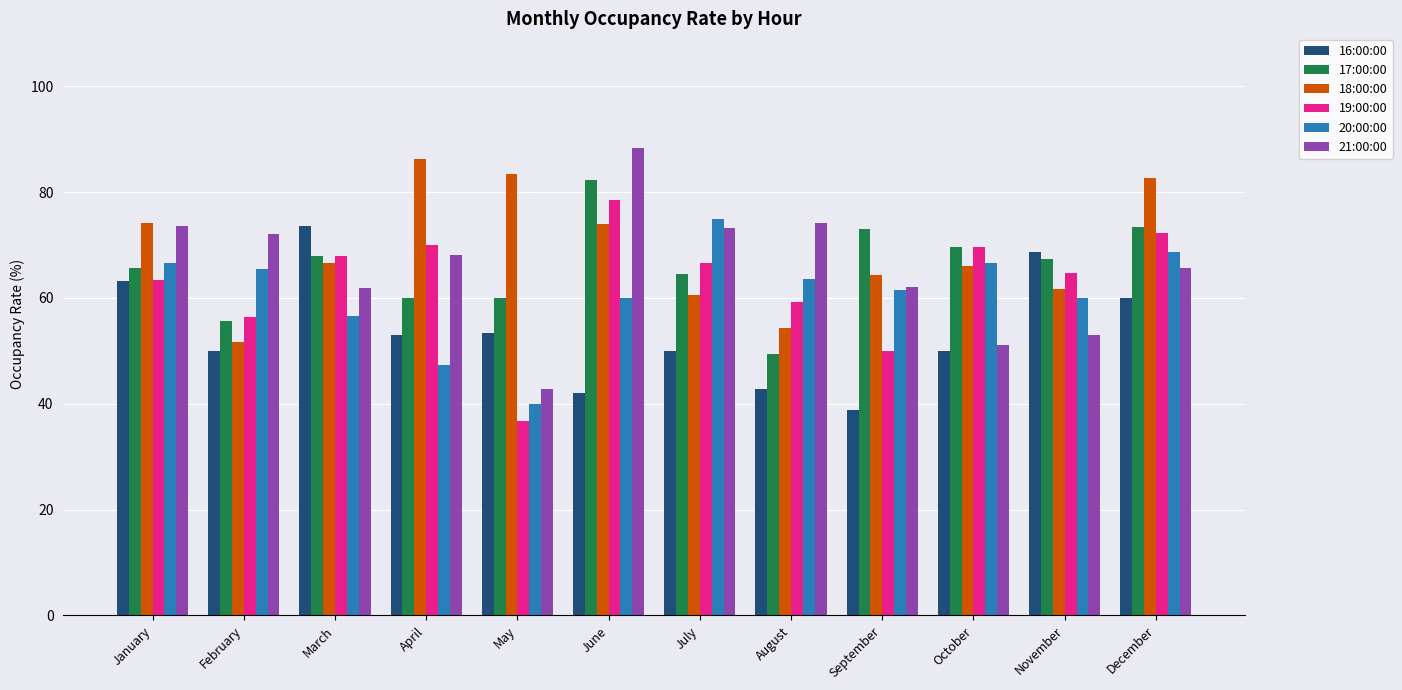

Which series has the widest spread of values?

21:00:00